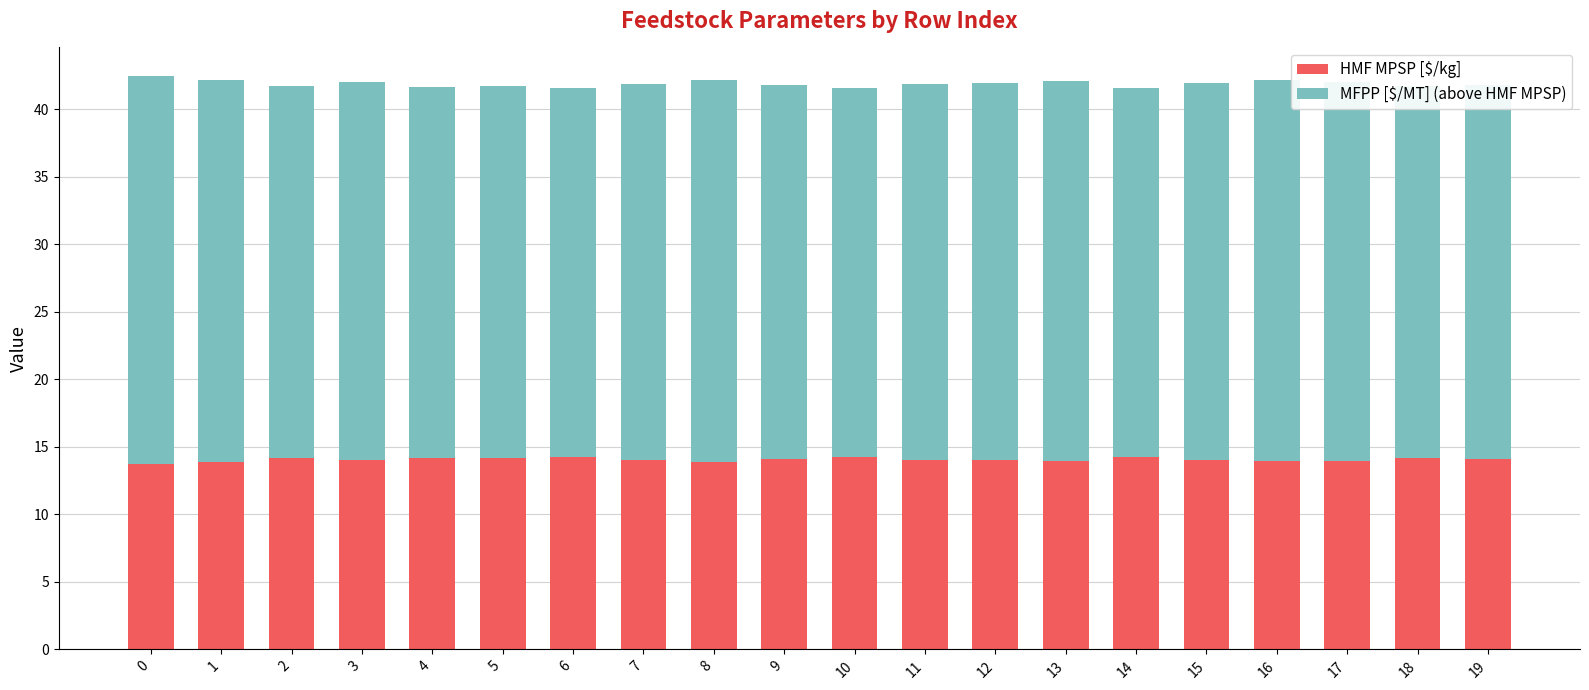

Are the bars horizontal?

No